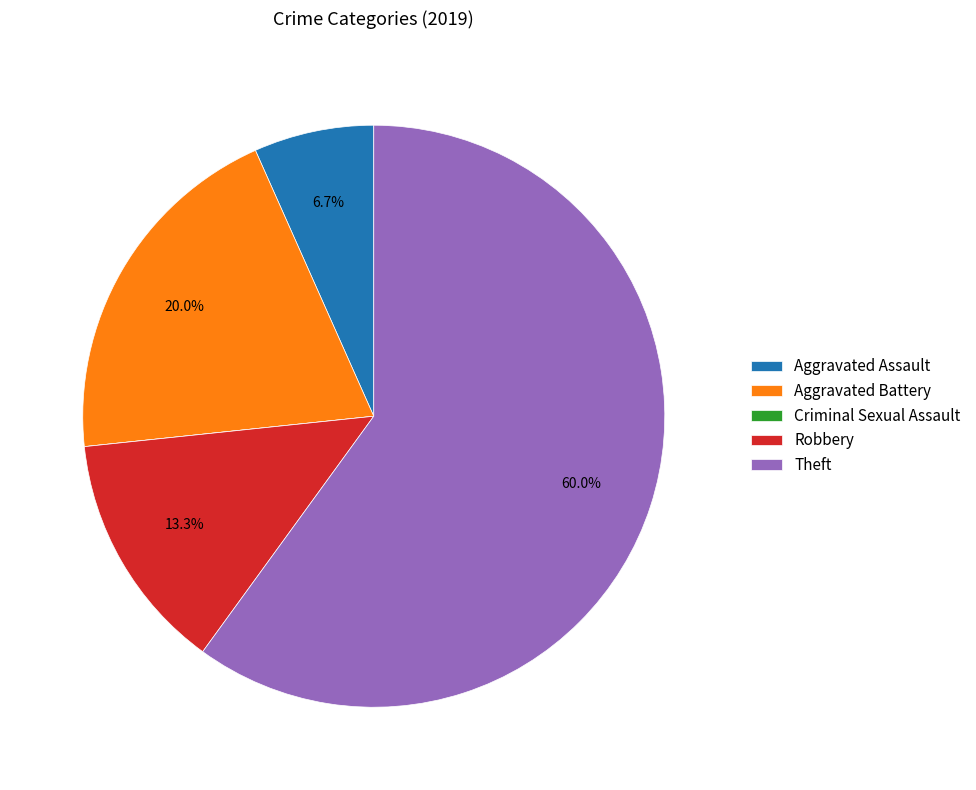

Is there a majority slice in this chart?

Yes